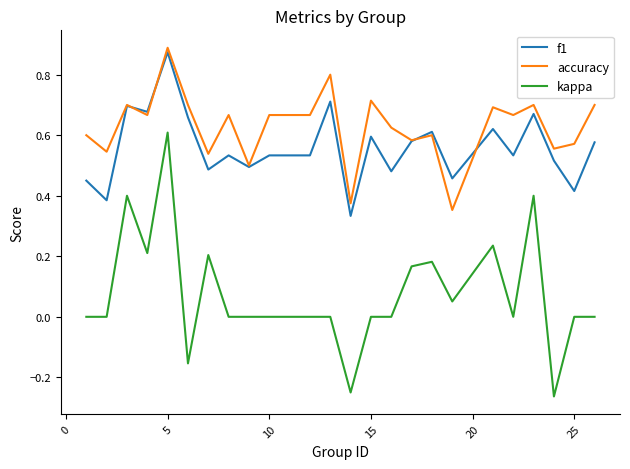

True or false: kappa and accuracy cross at least once.

False